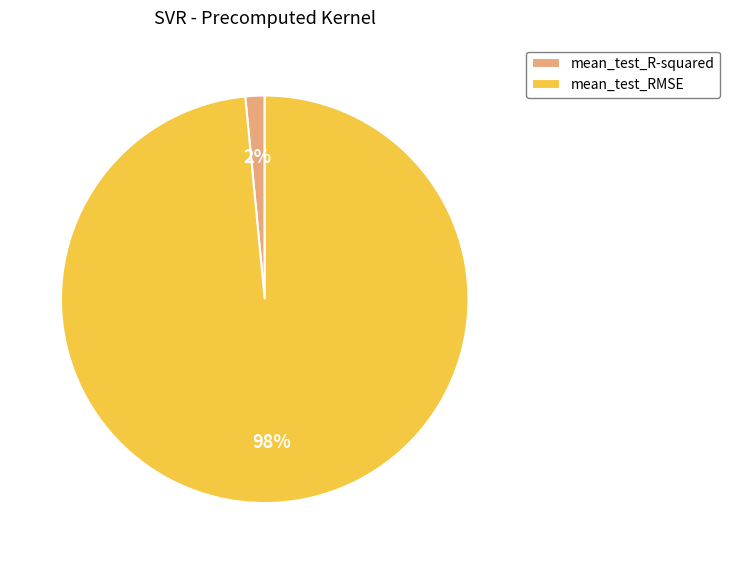

Is it true that mean_test_RMSE is 98% of the pie?

True